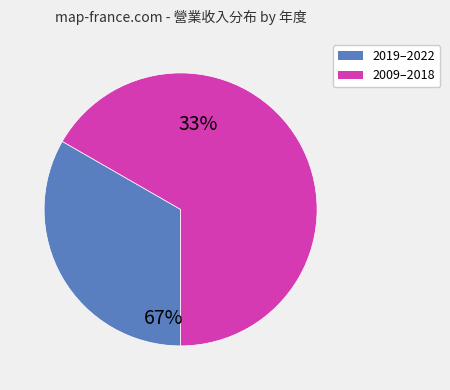

Does any single category account for the majority?

Yes